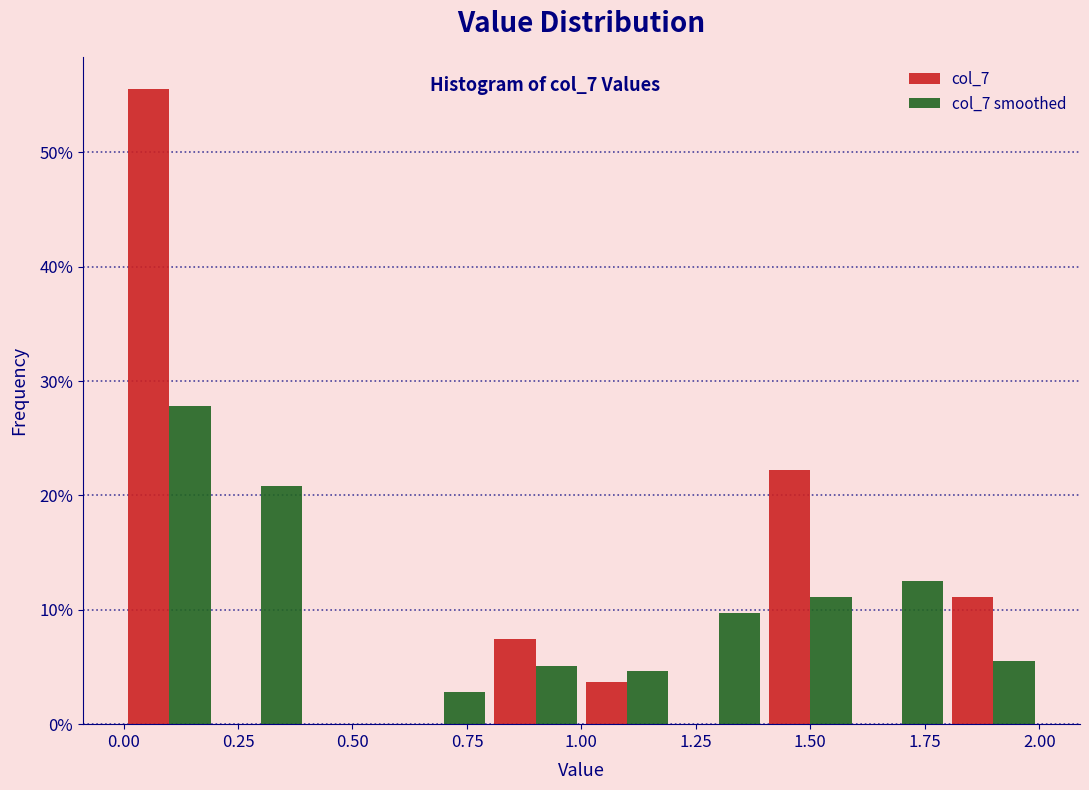

In the col_7 series, which range on the x-axis has the tallest bar?

0.0 to 0.2